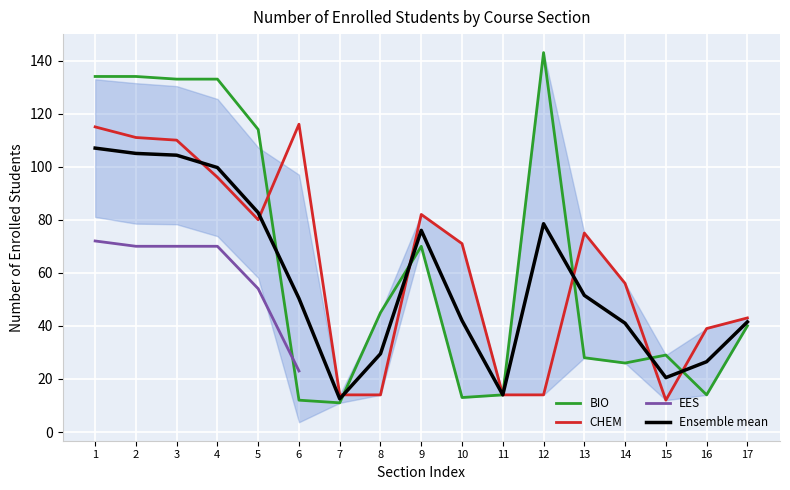

What is the value of the CHEM point at the 8th from the left?

14.0